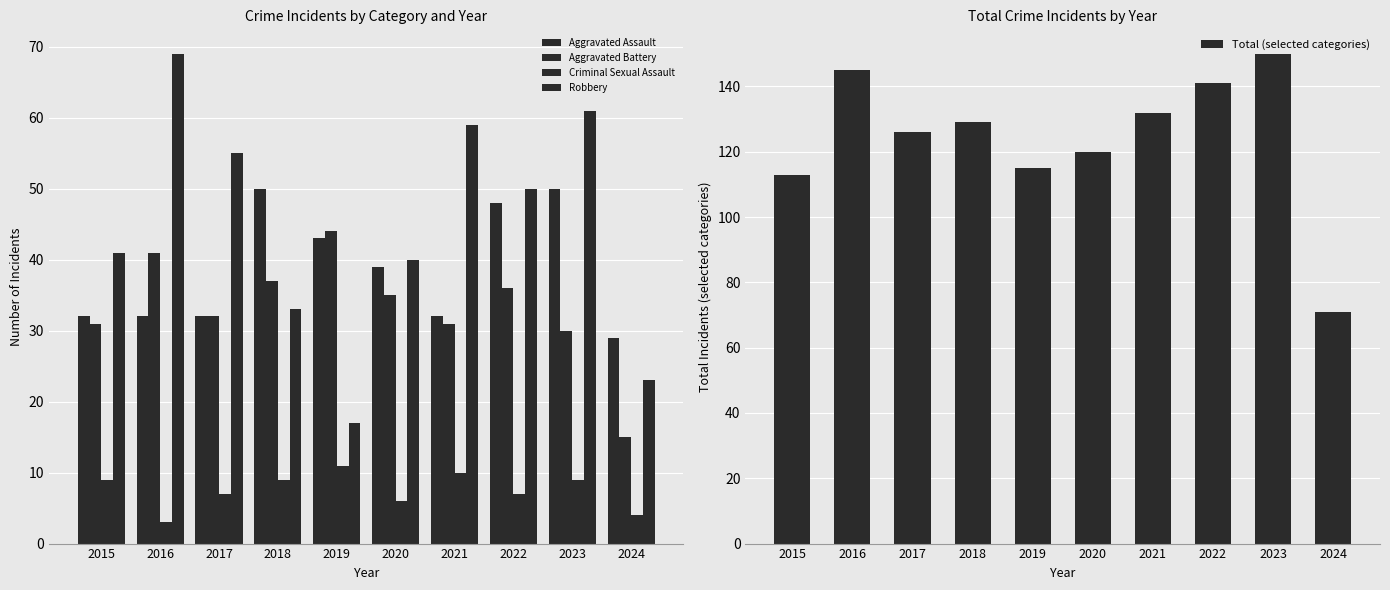

What value does the Criminal Sexual Assault series have at 2018?

9